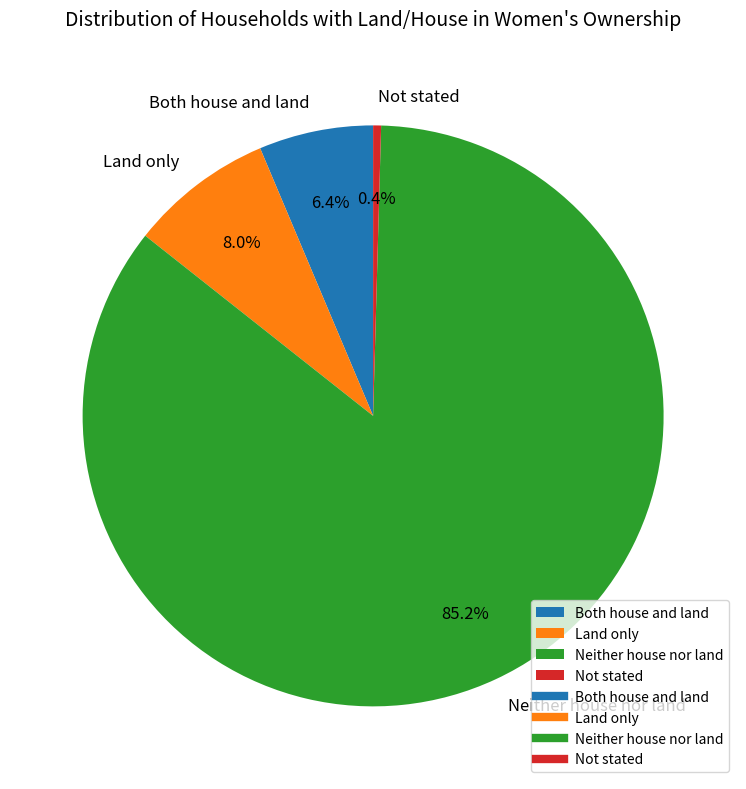

The Both house and land slice represents 1% of the pie. True or false?

False